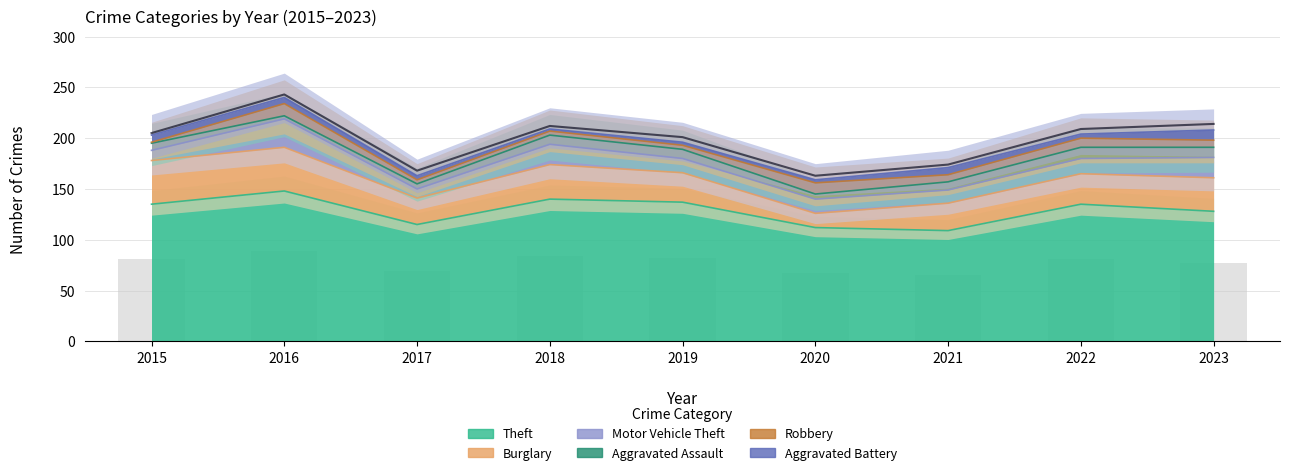

At which category does the chart reach its minimum across all series?

2020